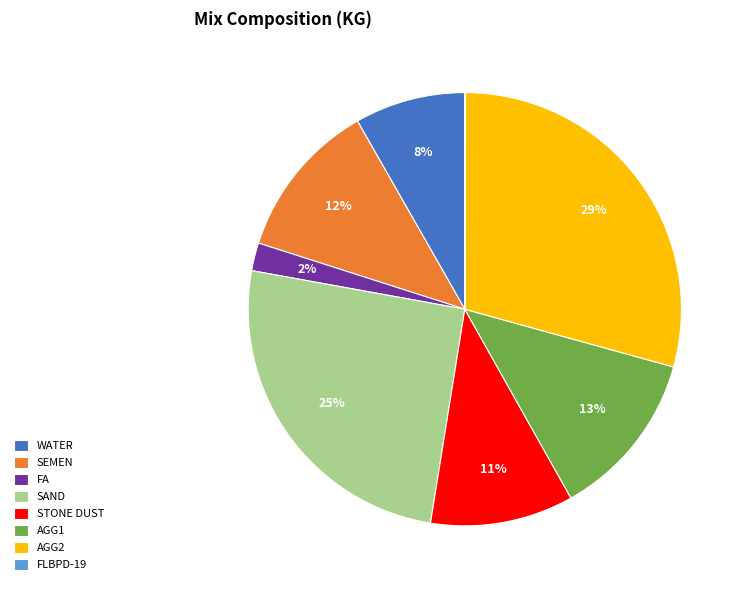

What percentage is the SEMEN slice, to the nearest percent?

12%